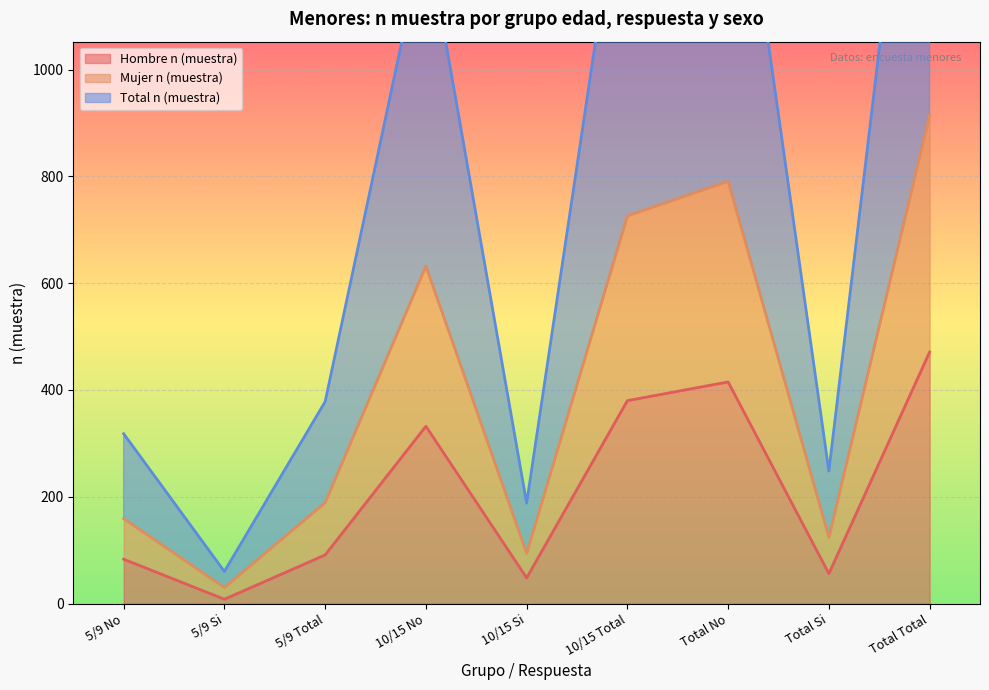

What are all the series names shown in the legend?

Hombre n (muestra), Mujer n (muestra), Total n (muestra)